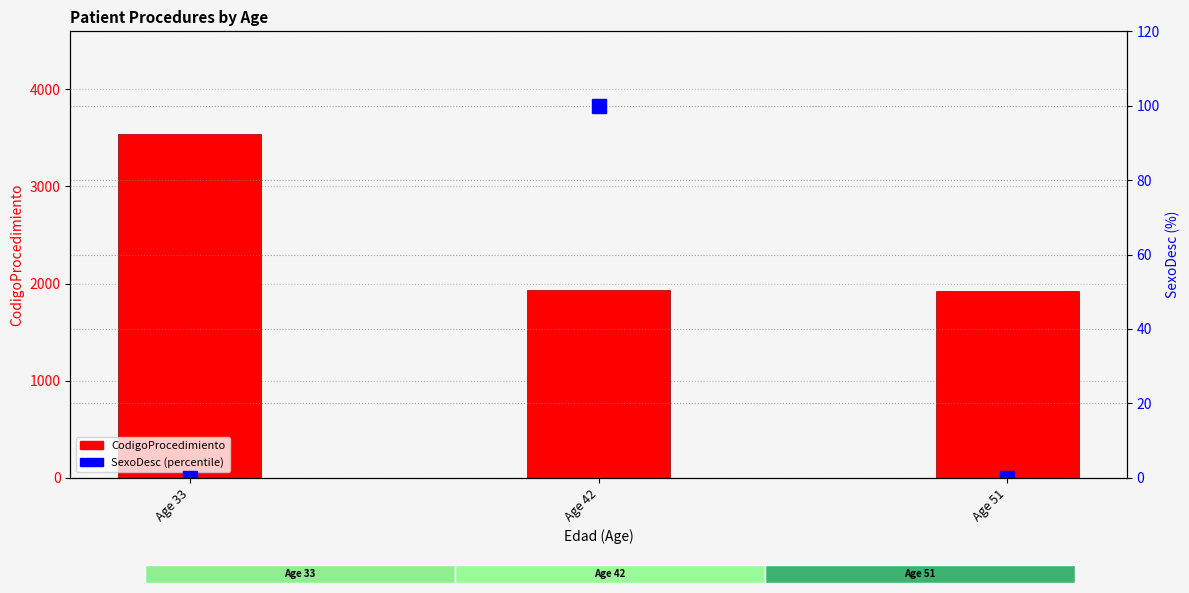

At which label is CodigoProcedimiento closest to 2731?

Age 42